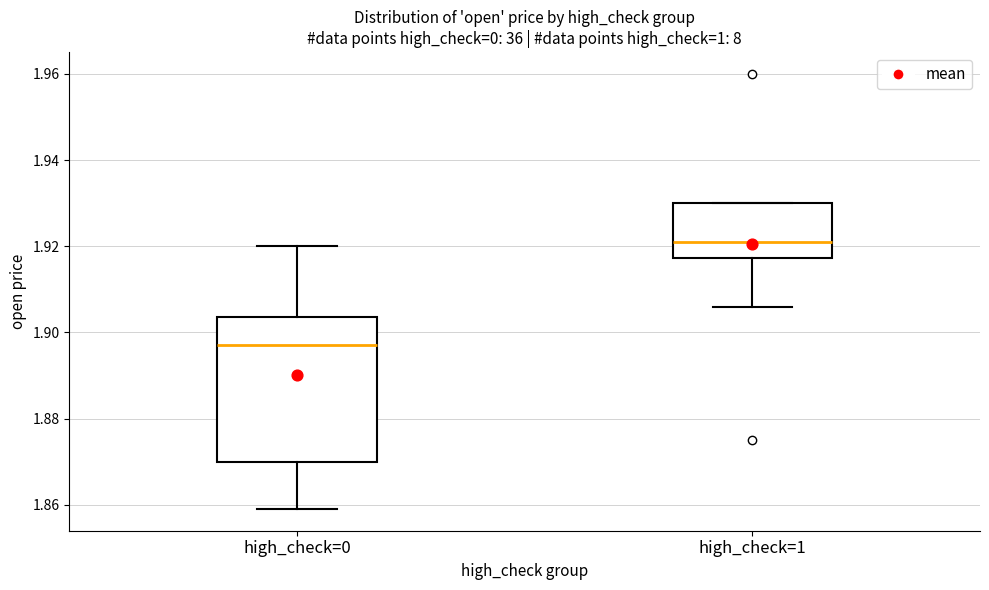

Where is the upper edge of the box for high_check=0 on the y-axis? The values are not printed on the chart, so give them approximately, as read against the axis.

1.904